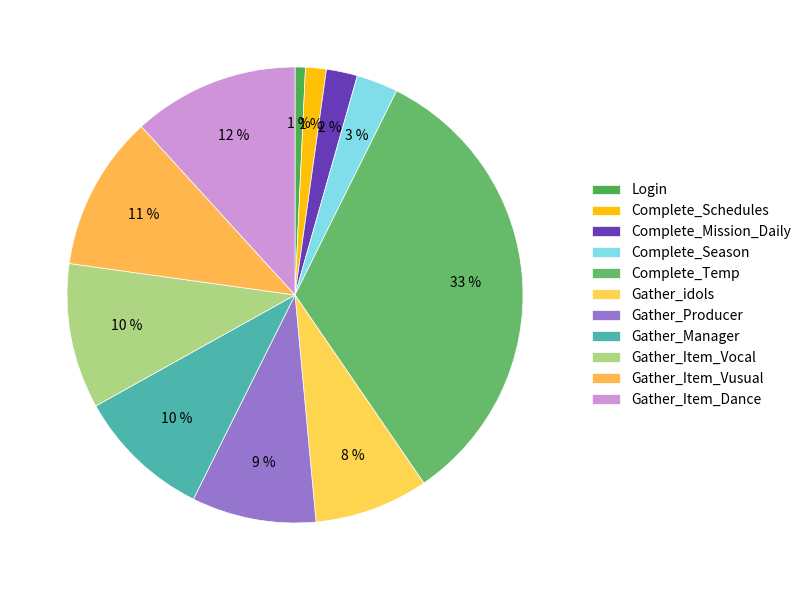

Count the number of slices in the pie.

11